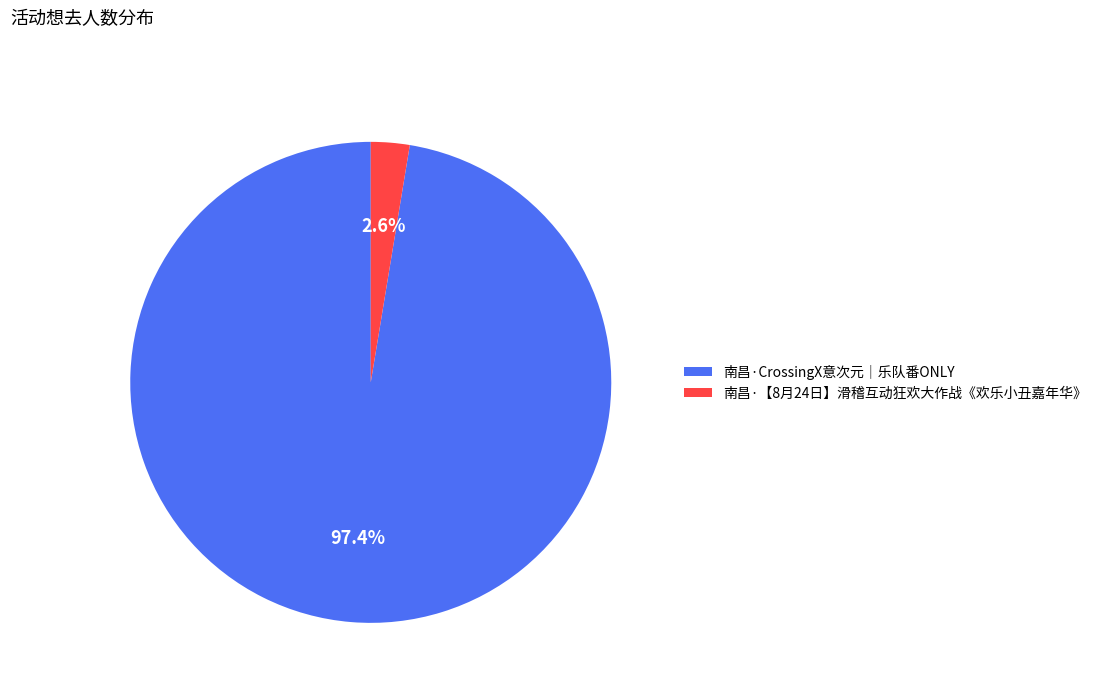

How much of the chart is everything except 南昌·CrossingX意次元｜乐队番ONLY?

2.6%